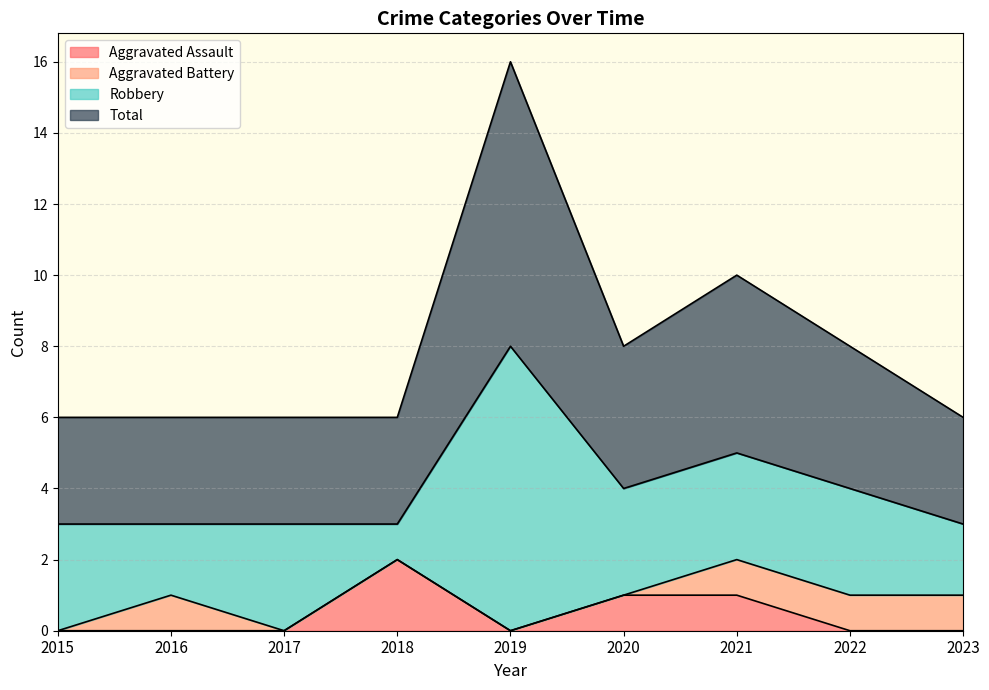

Which series has the largest total across all categories?

Total